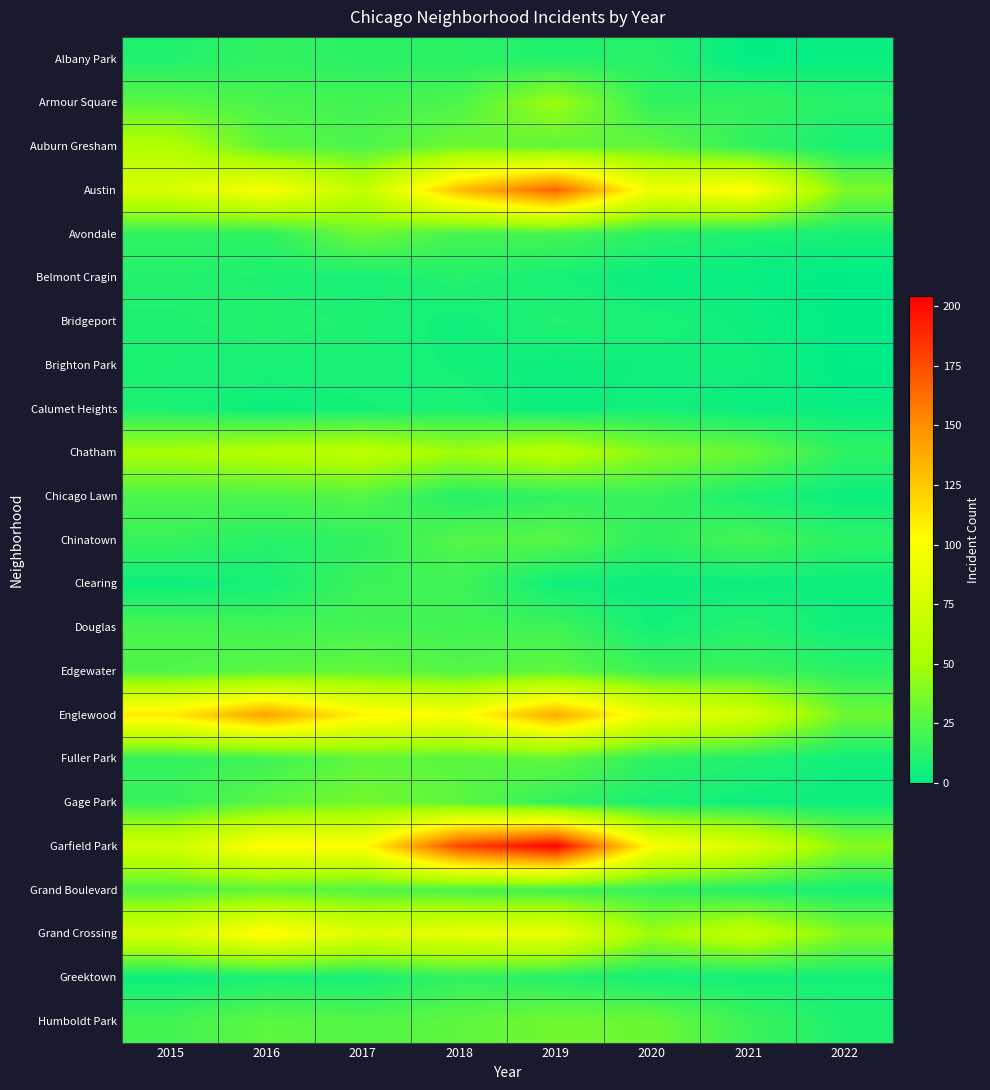

Rank the series at 2020 from lowest to highest value.

Belmont Cragin, Clearing, Brighton Park, Calumet Heights, Douglas, Greektown, Bridgeport, Gage Park, Albany Park, Avondale, Chinatown, Fuller Park, Armour Square, Grand Boulevard, Chicago Lawn, Edgewater, Auburn Gresham, Humboldt Park, Chatham, Grand Crossing, Austin, Englewood, Garfield Park